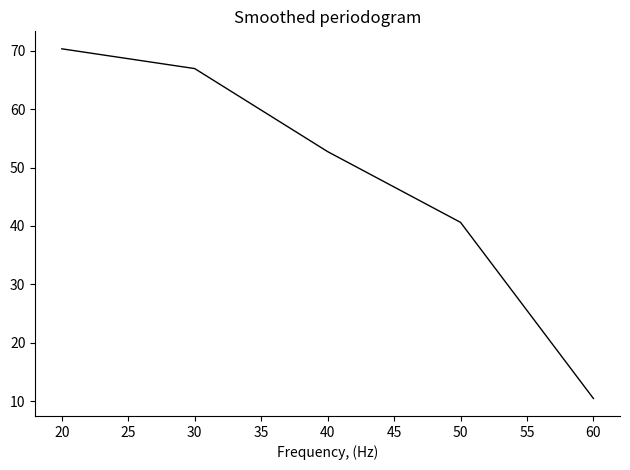

How many lines are shown in the chart?

1